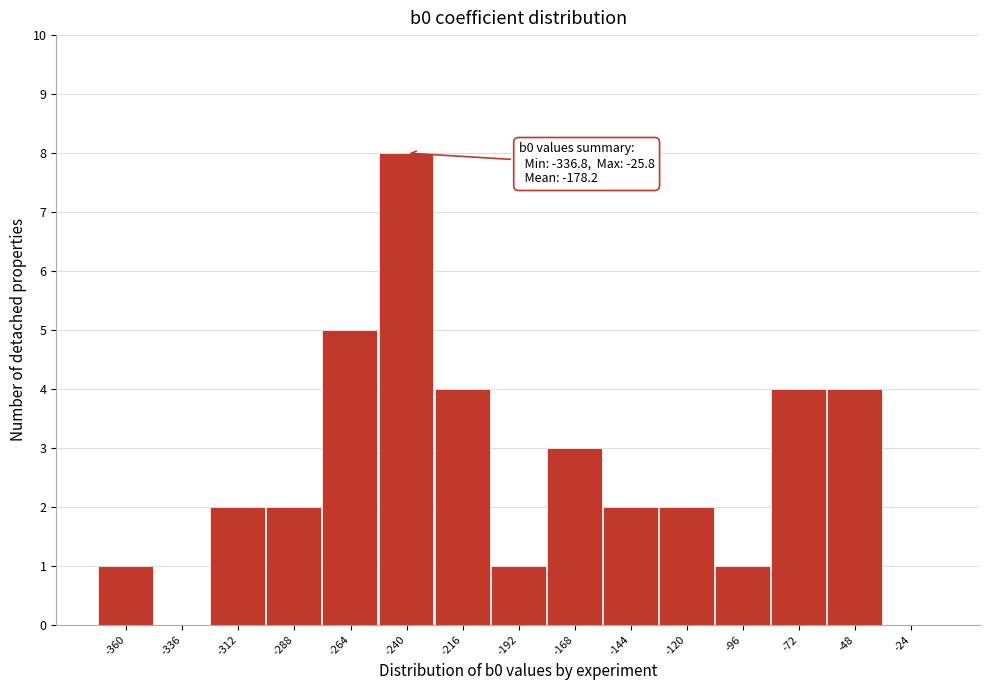

Reading right to left, extract all data points from this chart.

-24=0	-48=4	-72=4	-96=1	-120=2	-144=2	-168=3	-192=1	-216=4	-240=8	-264=5	-288=2	-312=2	-336=0	-360=1